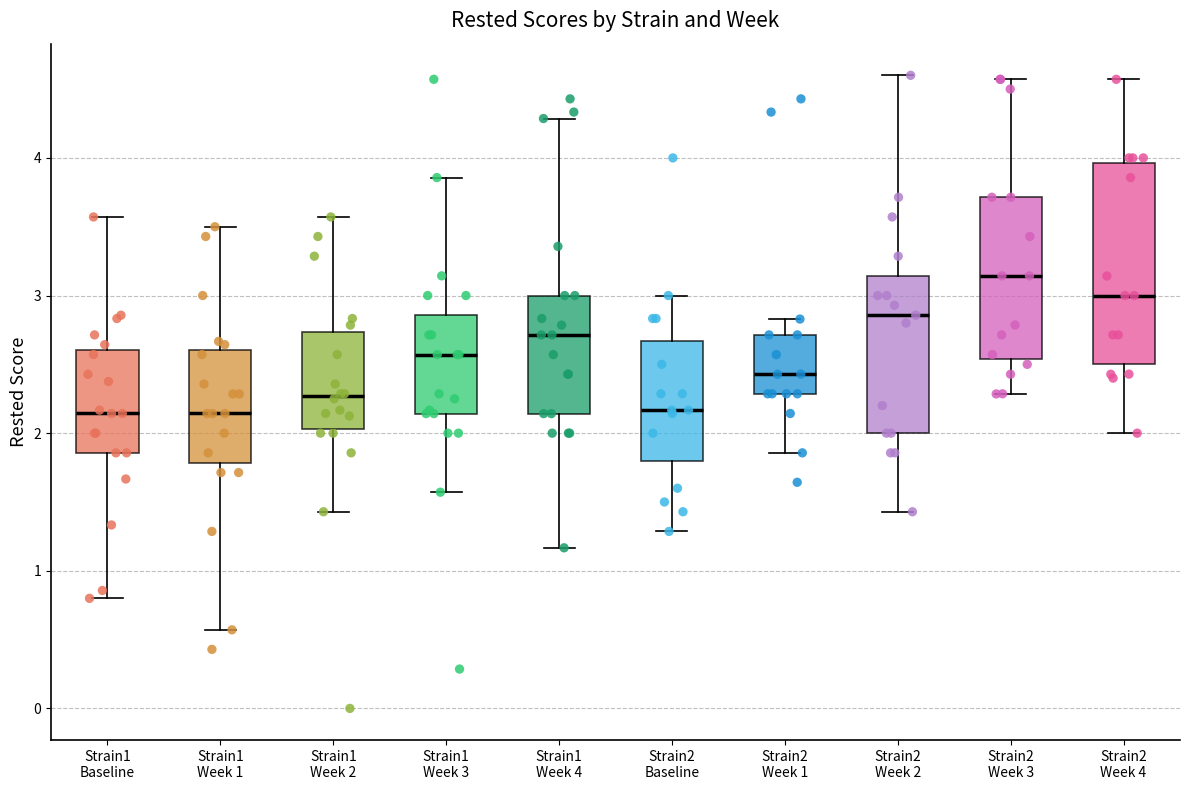

Reading left to right, transcribe this box plot: for each box, give where its median line is, the range the box spans, and where its two whiskers end, as read against the y-axis. The values are not printed on the chart, so give them approximately, as read against the axis.

Strain1 Baseline: median 2.1, box 1.9 to 2.6, whiskers 0.8 to 3.6
Strain1 Week 1: median 2.1, box 1.8 to 2.6, whiskers 0.6 to 3.5
Strain1 Week 2: median 2.3, box 2.0 to 2.7, whiskers 1.4 to 3.6
Strain1 Week 3: median 2.6, box 2.1 to 2.9, whiskers 1.6 to 3.9
Strain1 Week 4: median 2.7, box 2.1 to 3.0, whiskers 1.2 to 4.3
Strain2 Baseline: median 2.2, box 1.8 to 2.7, whiskers 1.3 to 3.0
Strain2 Week 1: median 2.4, box 2.3 to 2.7, whiskers 1.9 to 2.8
Strain2 Week 2: median 2.9, box 2.0 to 3.1, whiskers 1.4 to 4.6
Strain2 Week 3: median 3.1, box 2.5 to 3.7, whiskers 2.3 to 4.6
Strain2 Week 4: median 3.0, box 2.5 to 4.0, whiskers 2.0 to 4.6